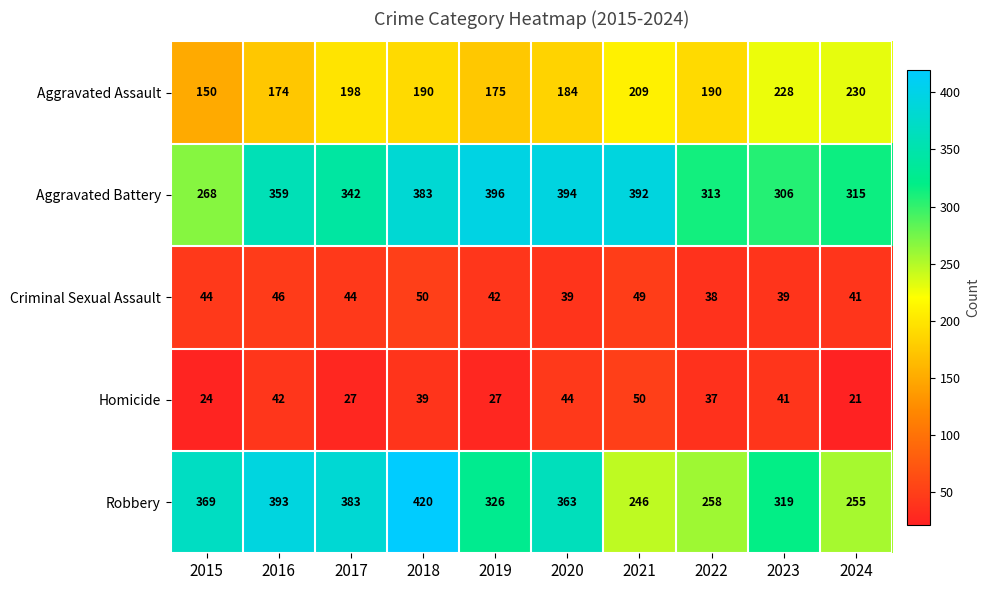

Rank the series at 2017 from lowest to highest value.

Homicide, Criminal Sexual Assault, Aggravated Assault, Aggravated Battery, Robbery